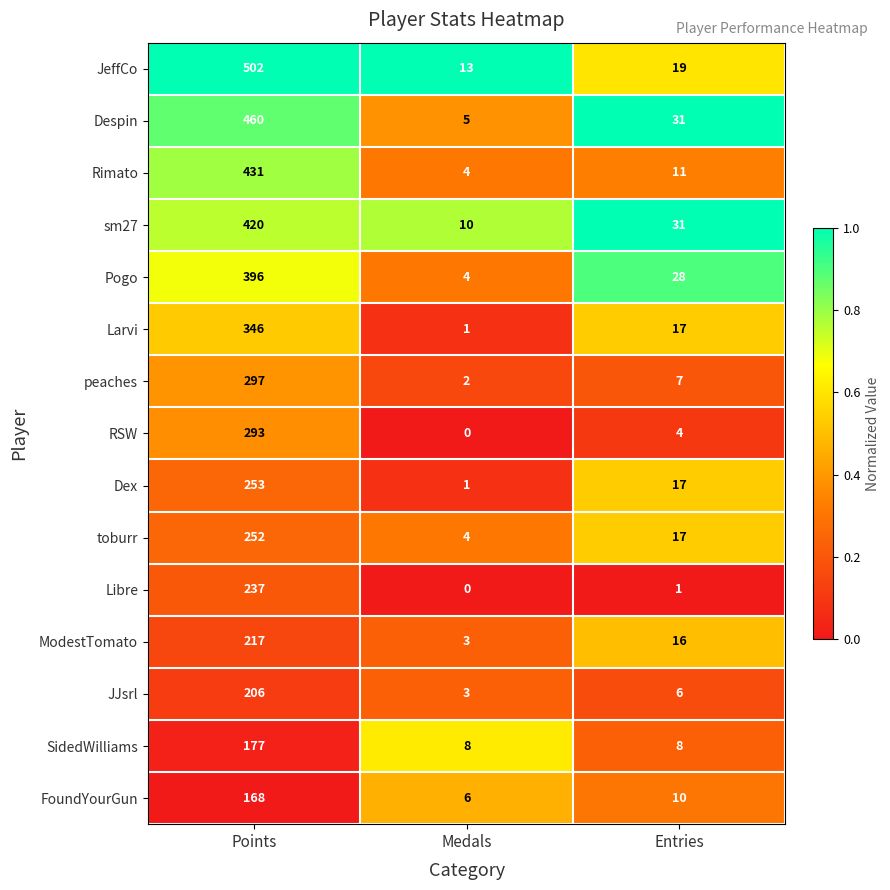

What is the average value of the RSW series?

99